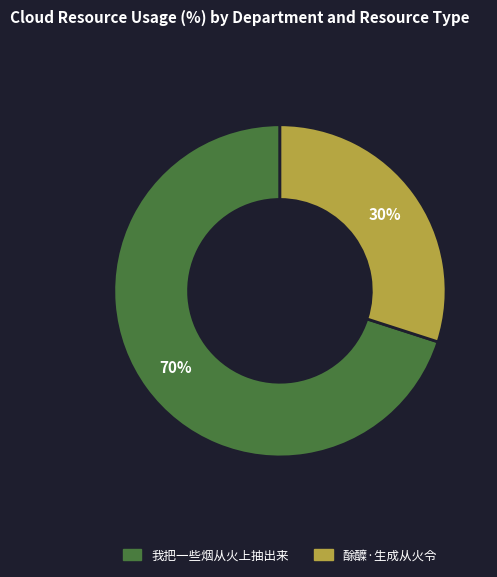

Which category has the biggest portion of the pie?

我把一些烟从火上抽出来